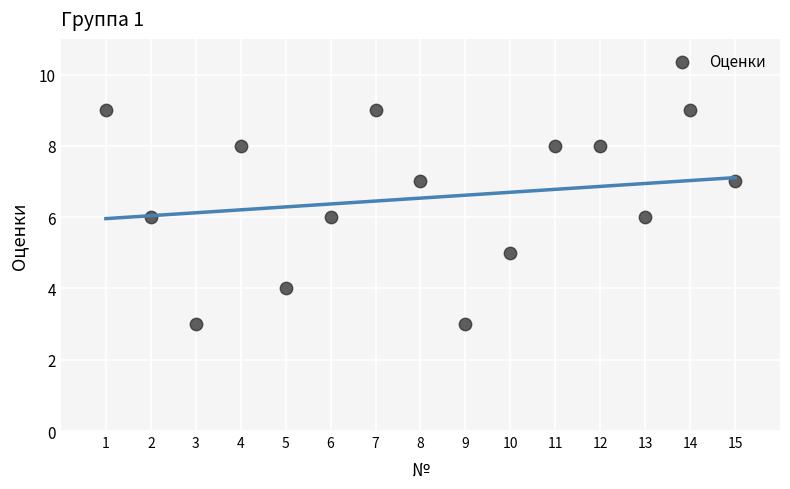

What is the range of Y values (max minus min)?

6